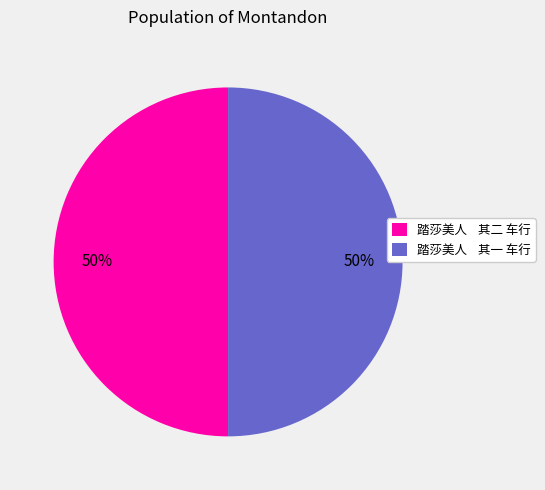

Combined, do 踏莎美人 其二 车行 and 踏莎美人 其一 车行 account for over 50%?

Yes